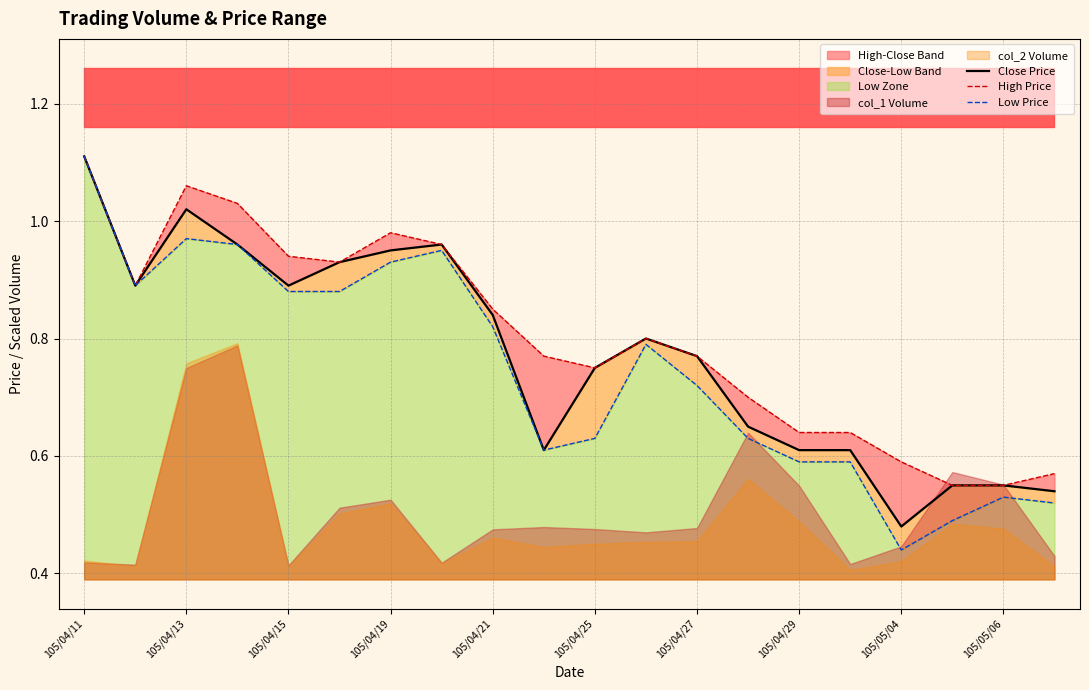

Rank the series by their maximum value, from highest to lowest.

Close Price, High Price, Low Price